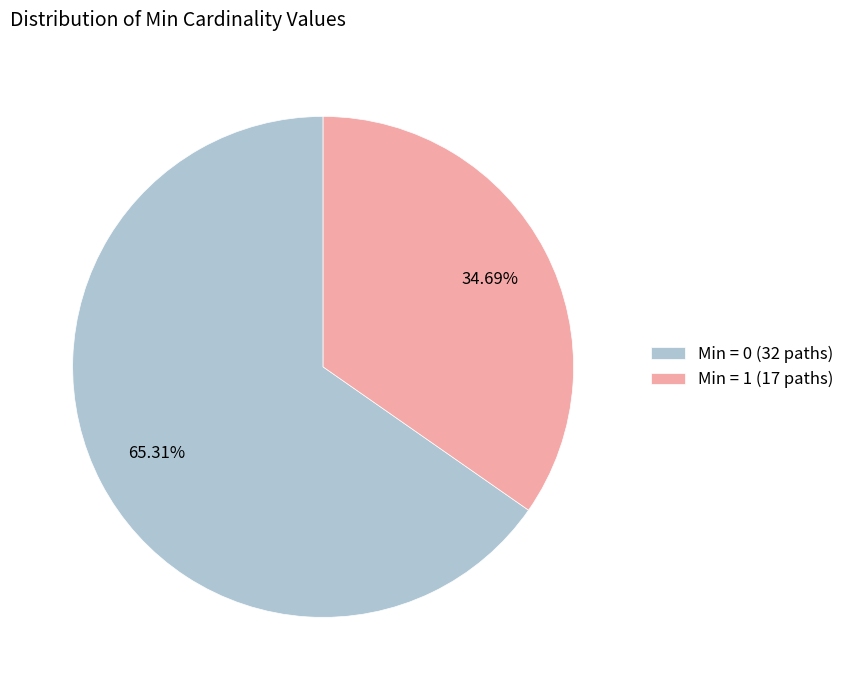

Combined, do Min = 1 (17 paths) and Min = 0 (32 paths) account for over 50%?

Yes